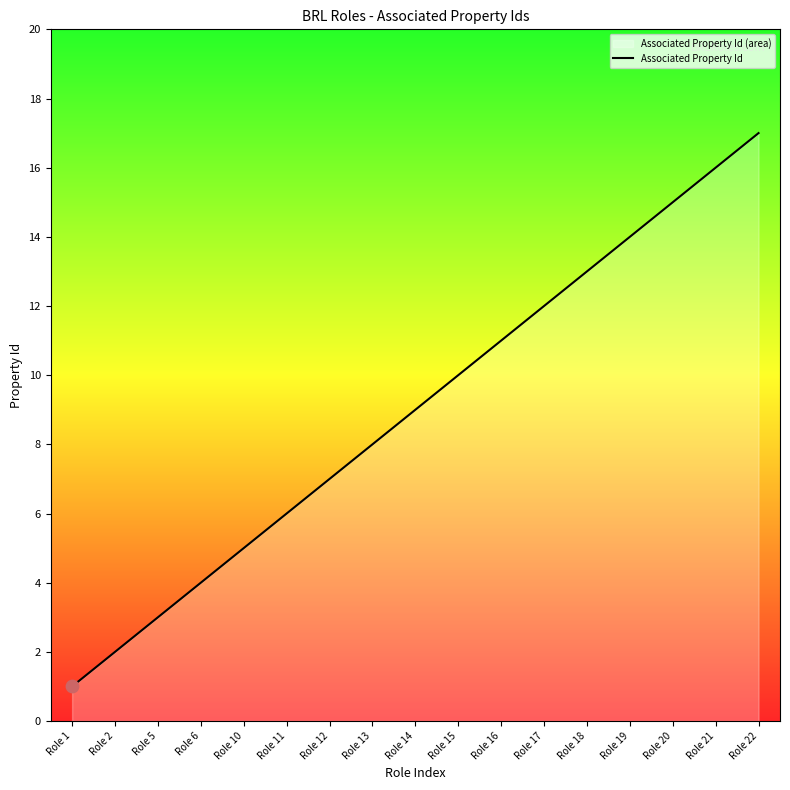

Between Role 6 and Role 22, which is larger?

Role 22